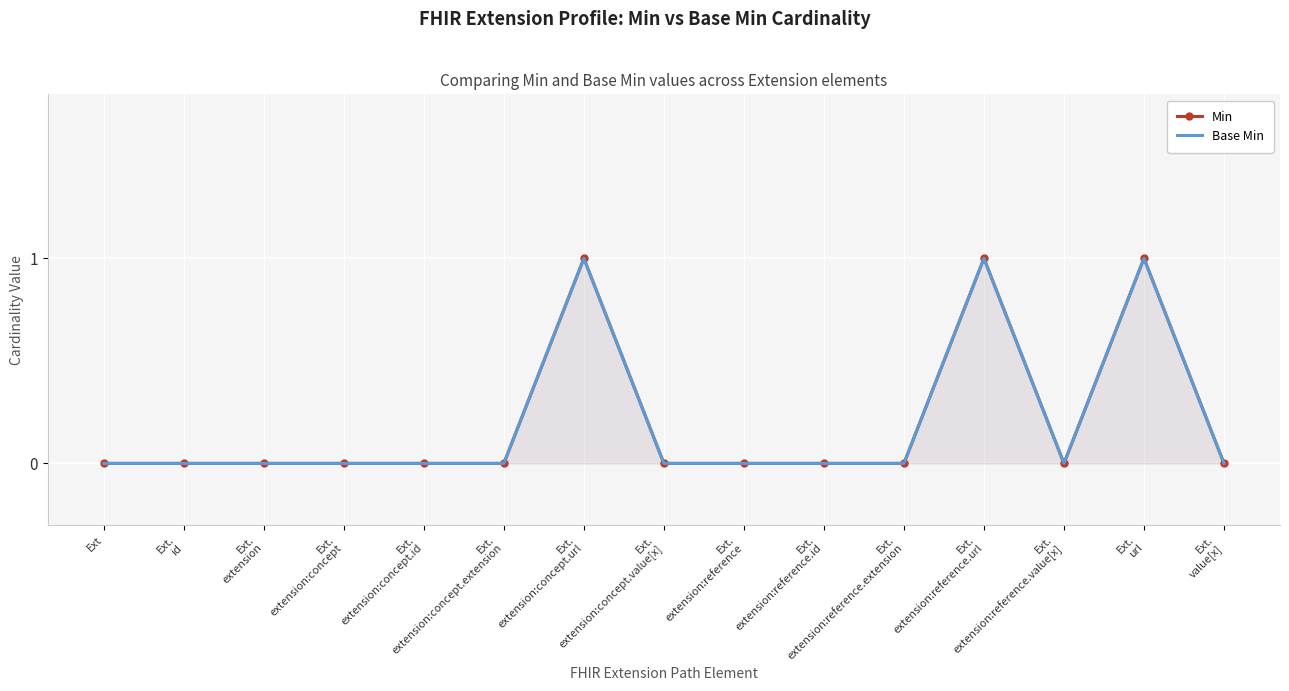

True or false: Base Min and Min intersect in this chart.

False